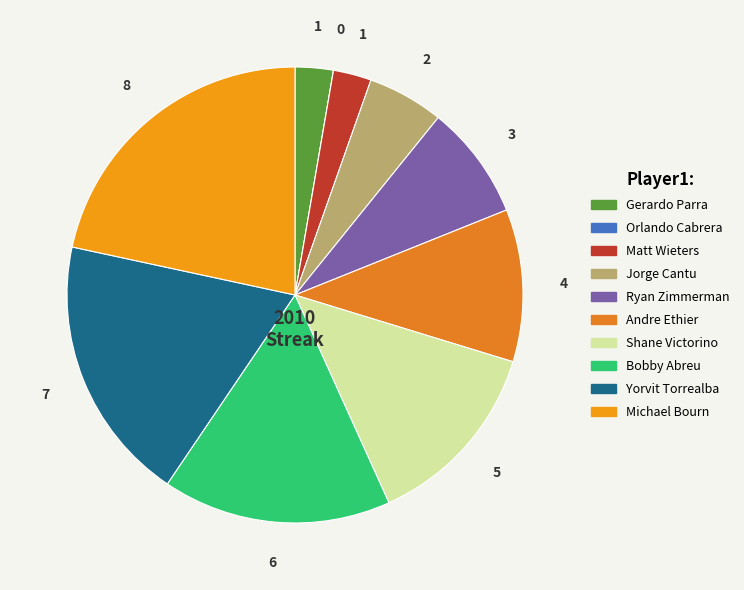

Is it true that Ryan Zimmerman is 1% of the pie?

False